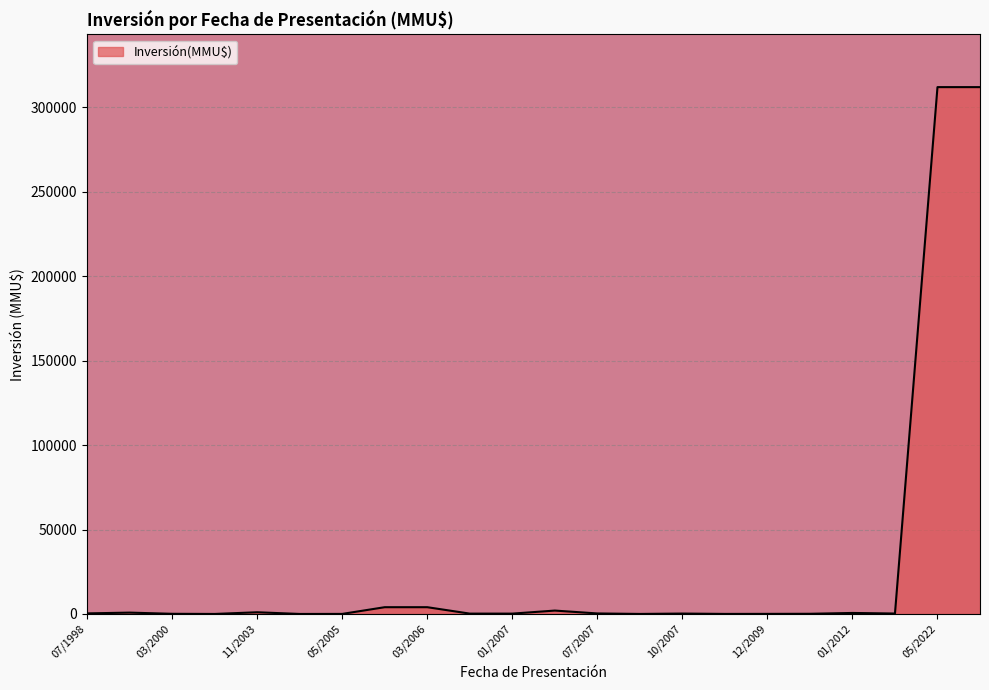

What is the difference between the maximum and minimum values?

312000